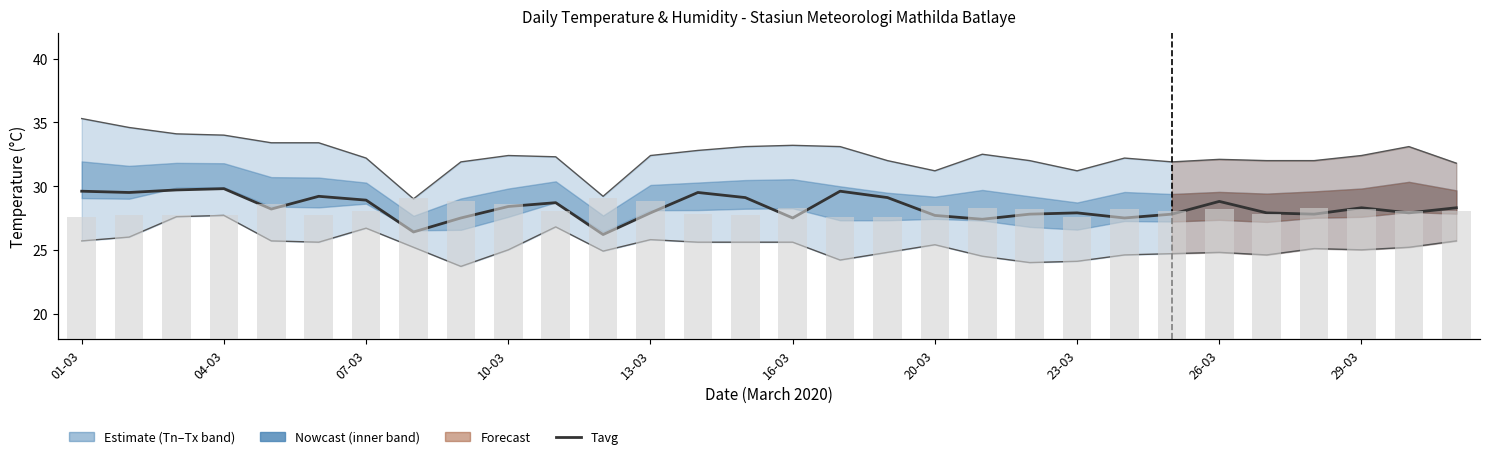

Does the chart contain stacked bars?

No